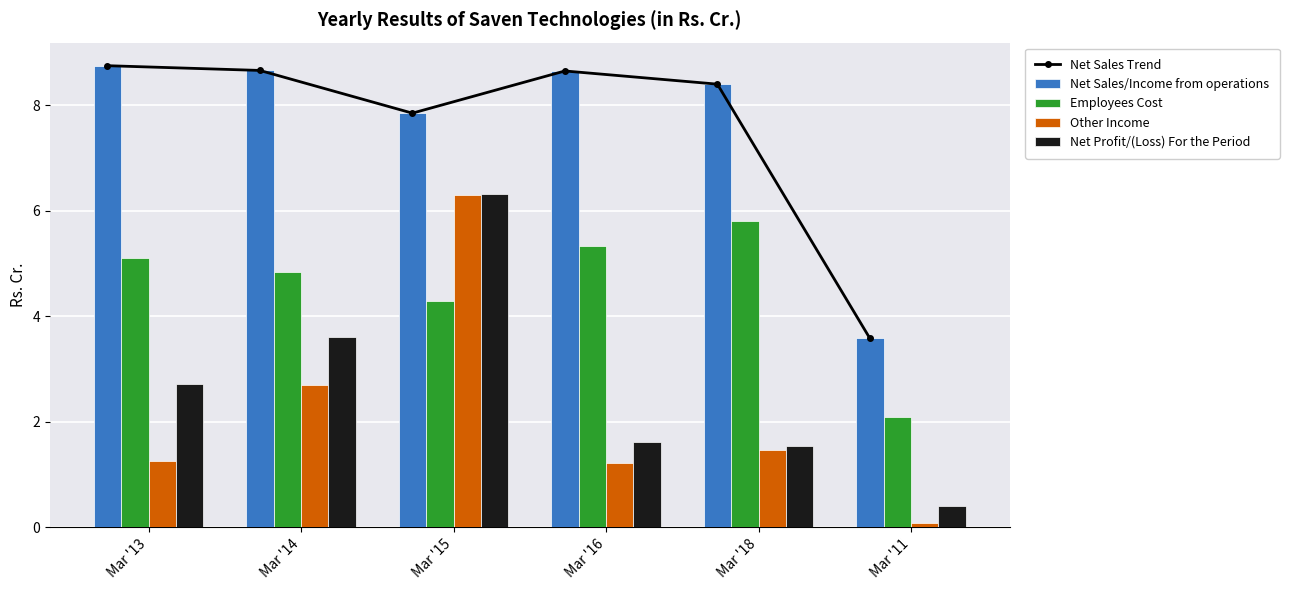

What is the difference between the second highest and minimum values in the Net Sales/Income from operations series?

5.1